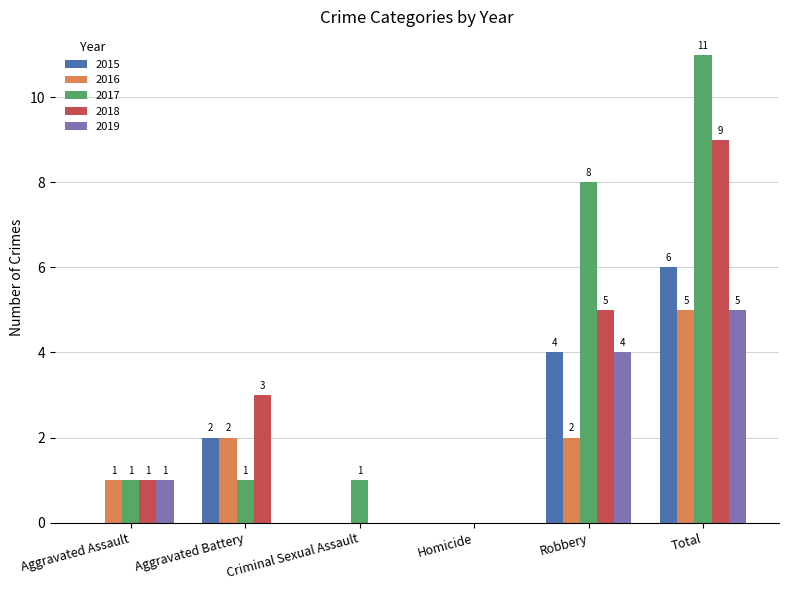

At which category is the sum across all series the highest?

Total